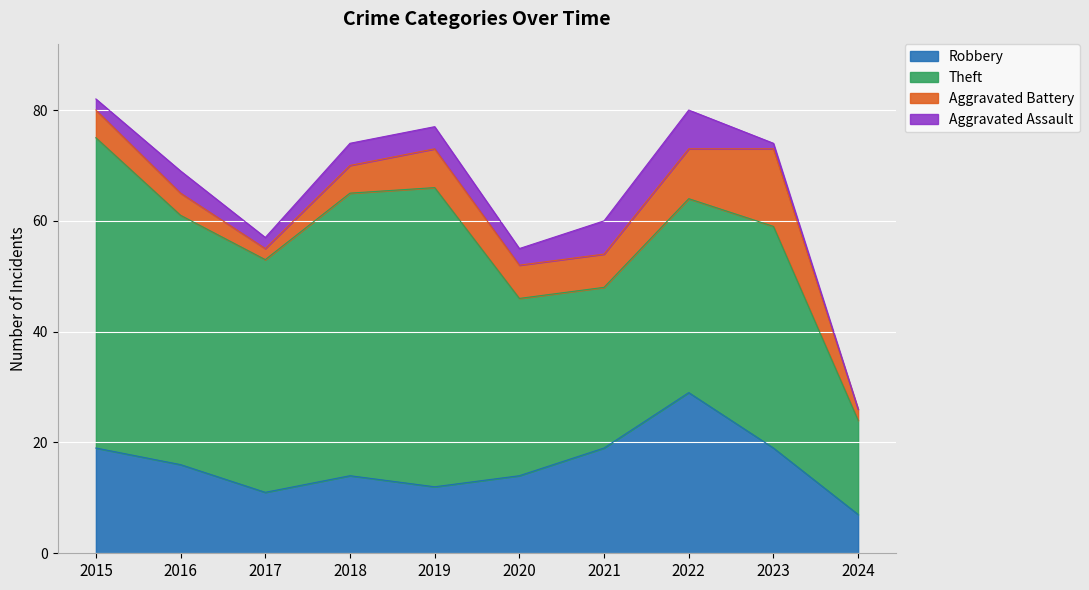

Which series has the widest spread of values?

Theft